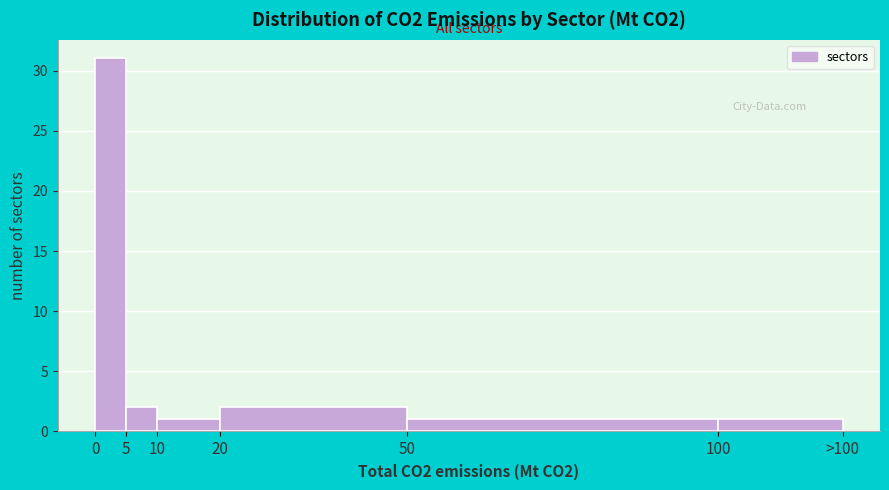

Reading right to left, transcribe all the data shown in this chart.

100=1	50=1	20=2	10=1	5=2	0=31